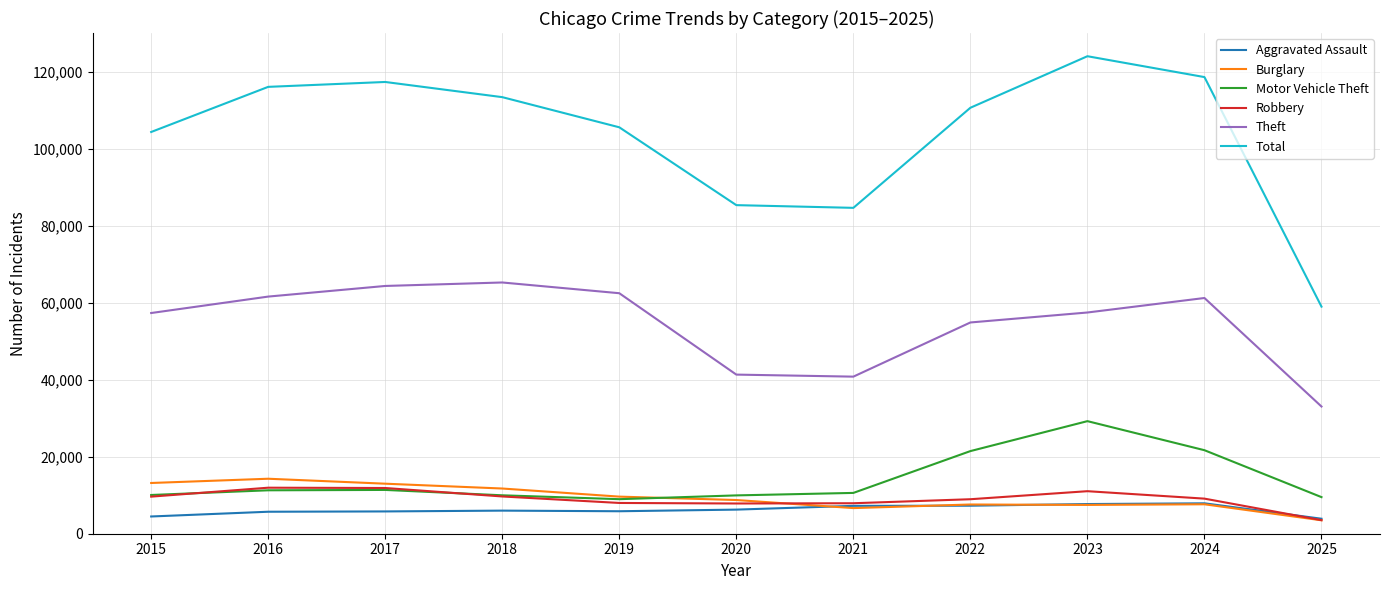

What is the average value of the Aggravated Assault series?

6194